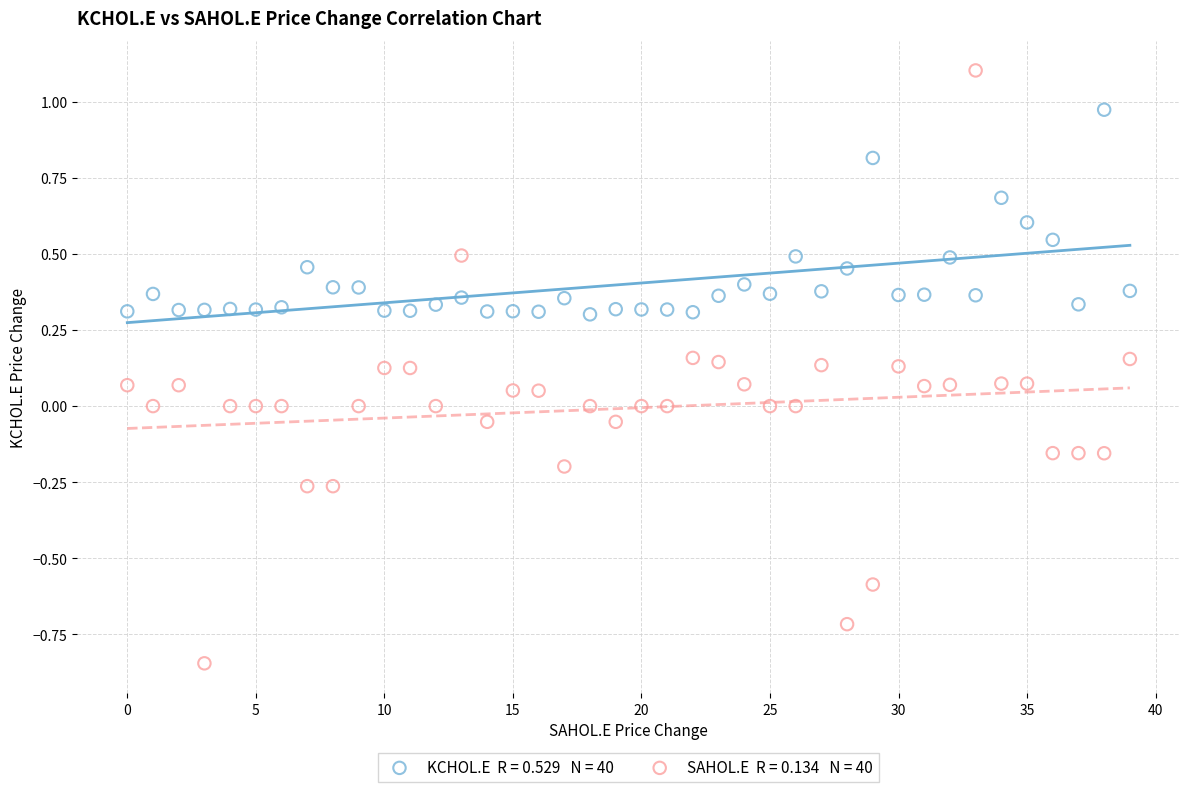

Across all data points, what is the range of Y values (max minus min)?

1.9